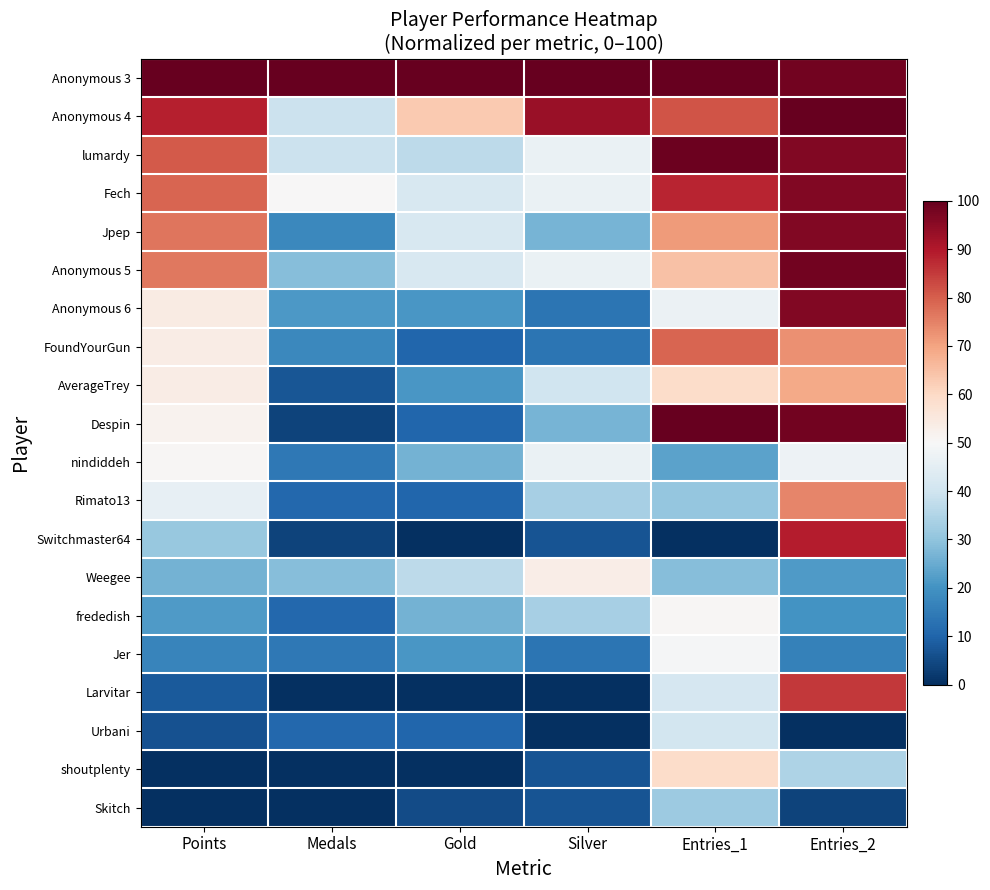

Between Gold and Entries_2, which is larger?

Gold